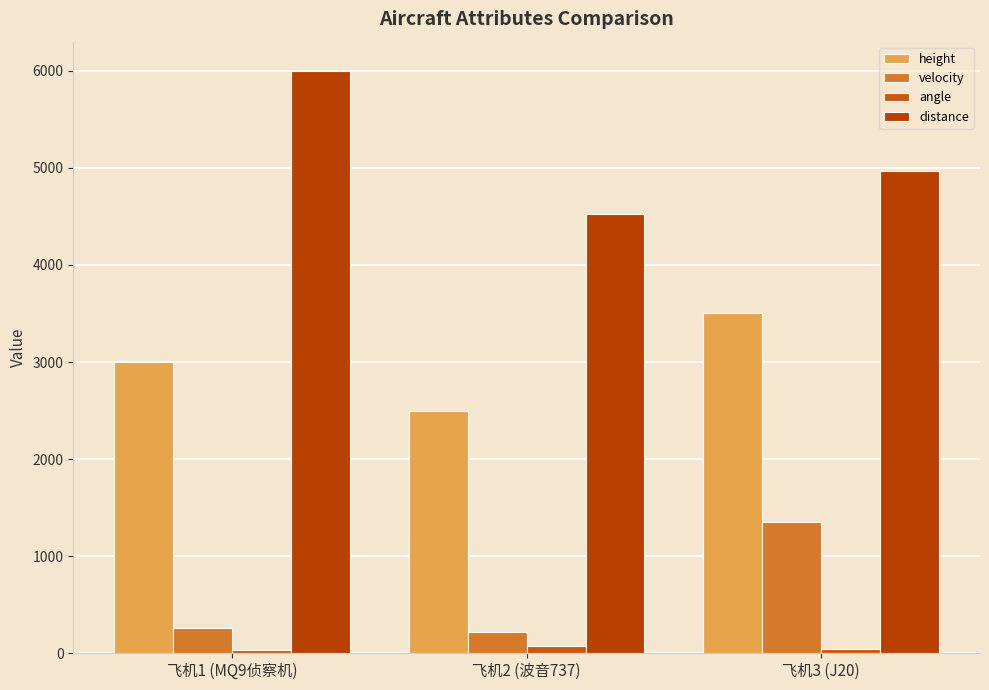

Does the chart contain any negative values?

No